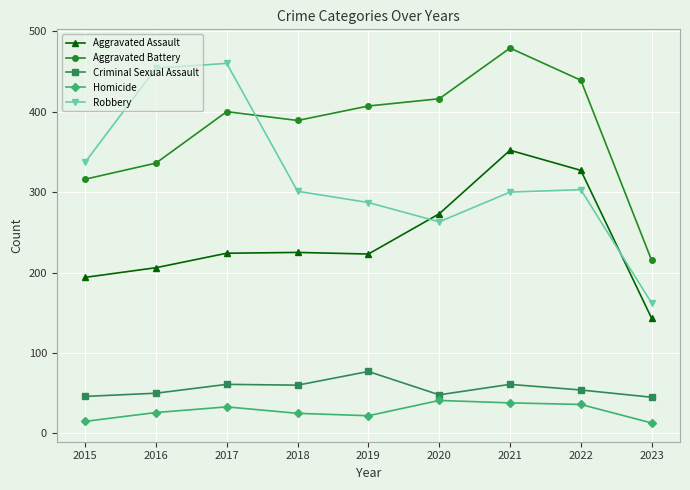

What is the value of the Robbery point at the 2nd from the left?

454